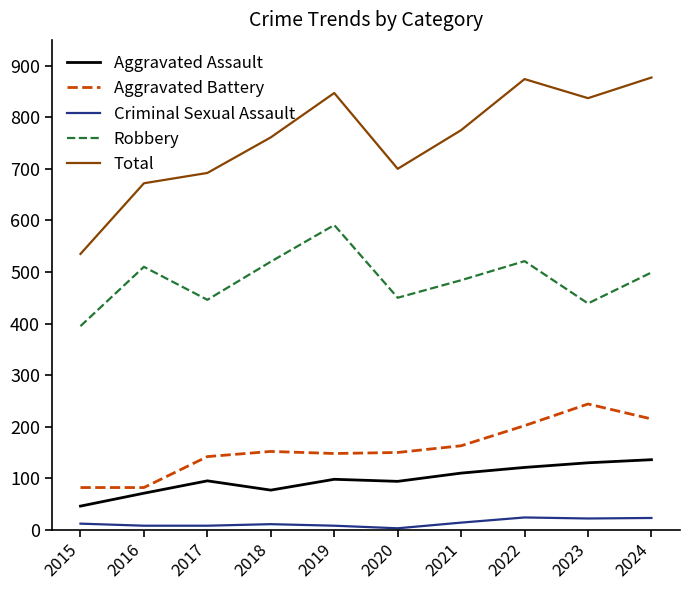

What is the lowest value of the Aggravated Assault series?

46